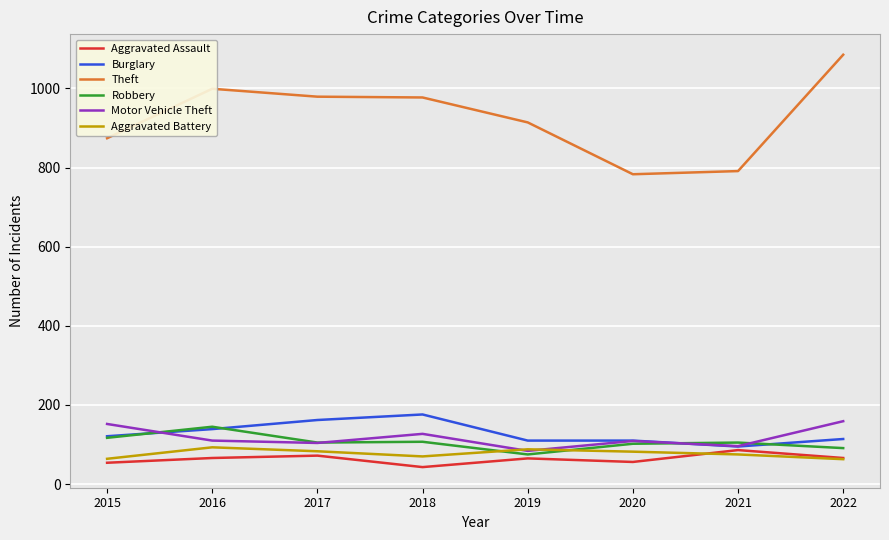

What is the difference between the highest and lowest values at 2020?

727